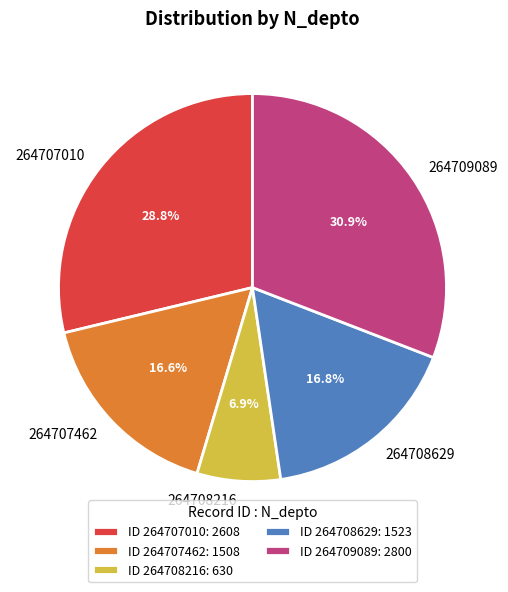

Is there any slice that represents more than half of the pie?

No